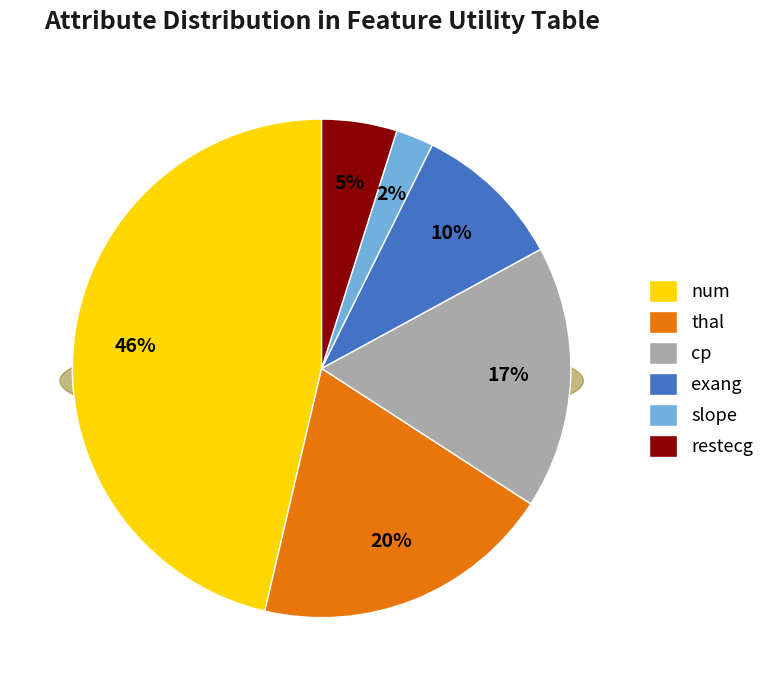

Combined, do thal and num account for over 50%?

Yes